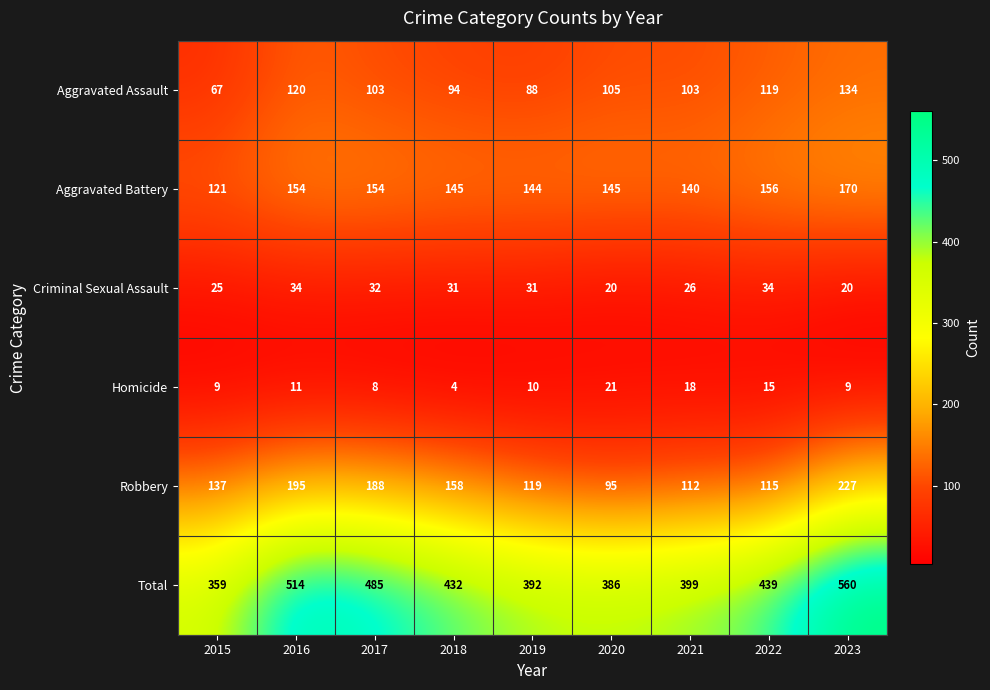

What value does the Homicide series have at 2018, to the nearest 5?

5